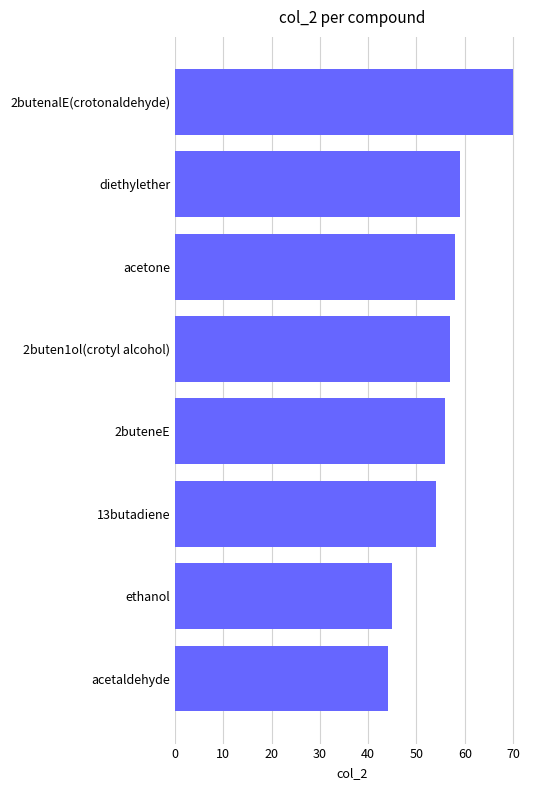

Approximately how many times larger is the value at 2buten1ol(crotyl alcohol) compared to 2butenalE(crotonaldehyde)?

0.8